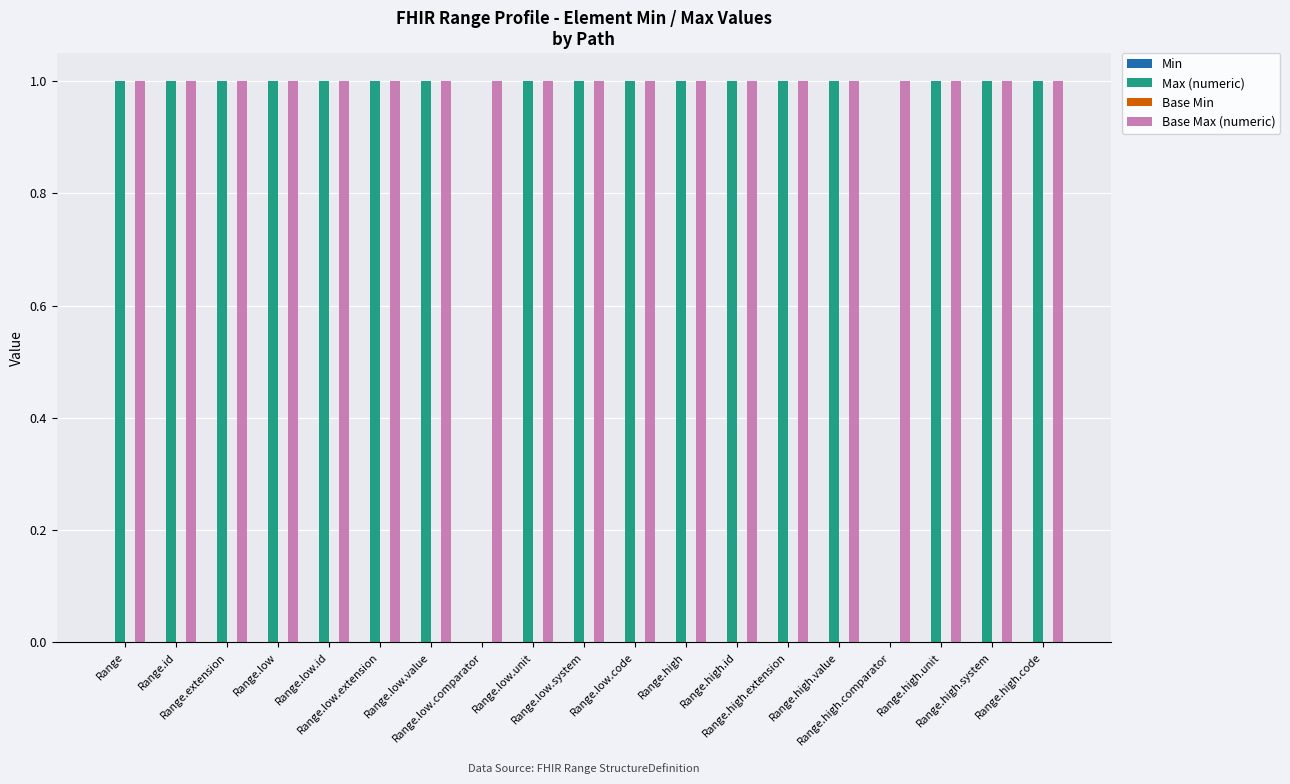

Which series has the largest total across all categories?

Base Max (numeric)